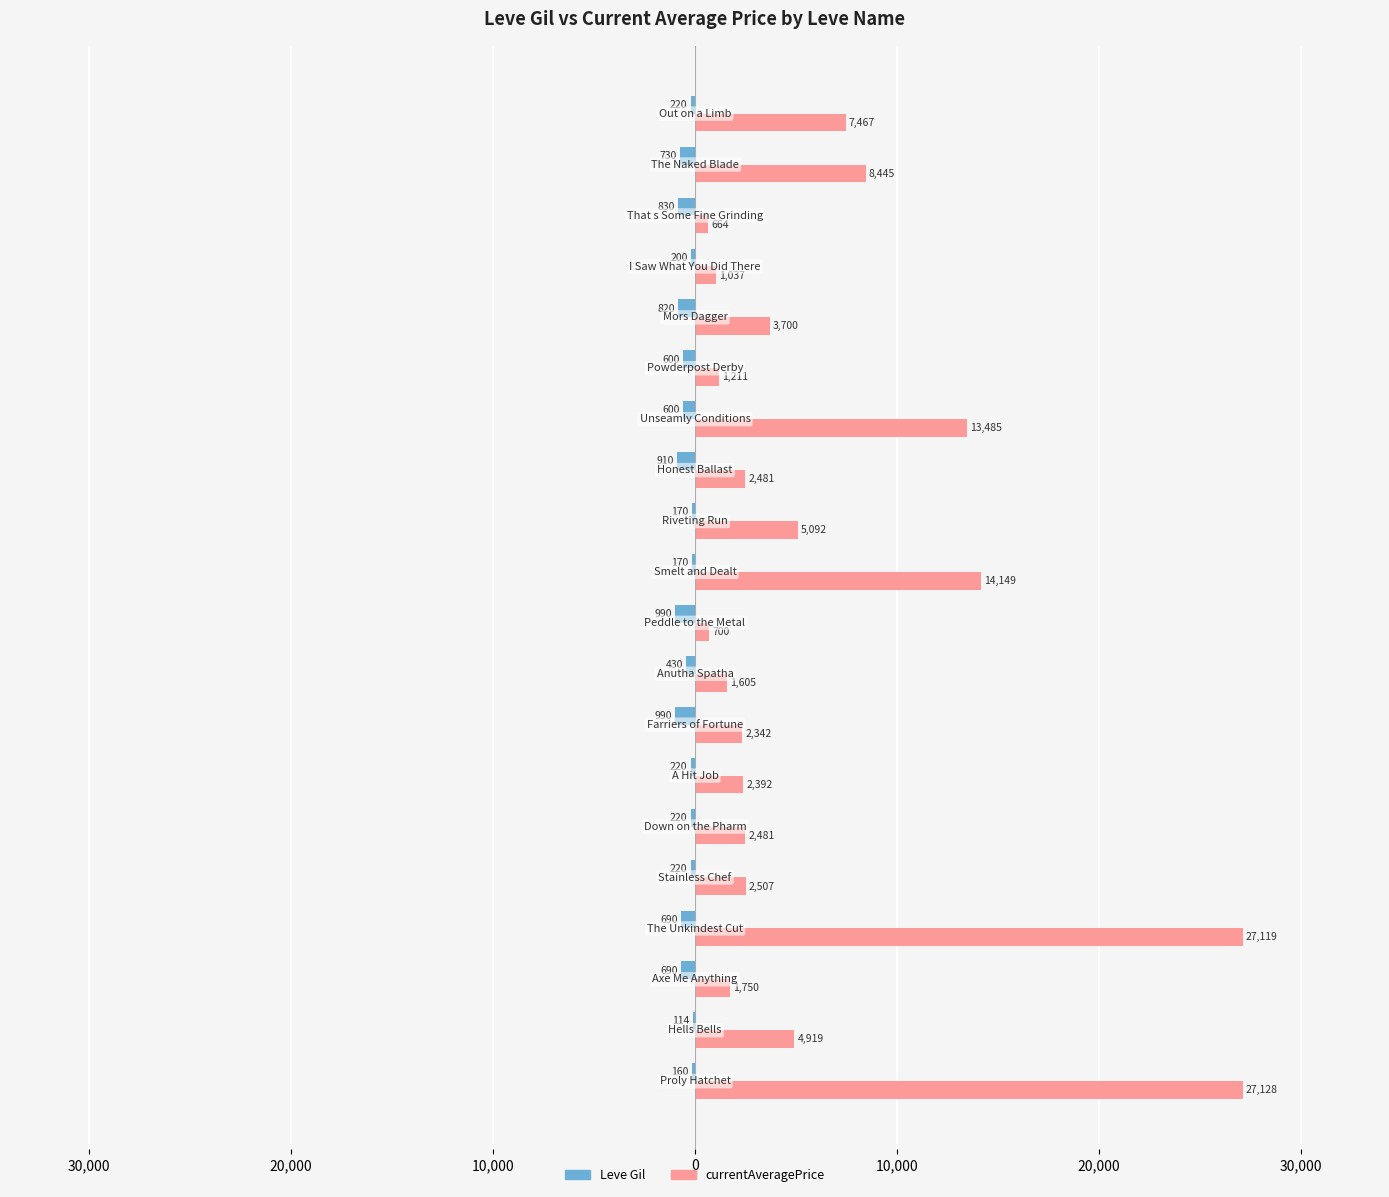

What are all the series names shown in the legend?

Leve Gil, currentAveragePrice